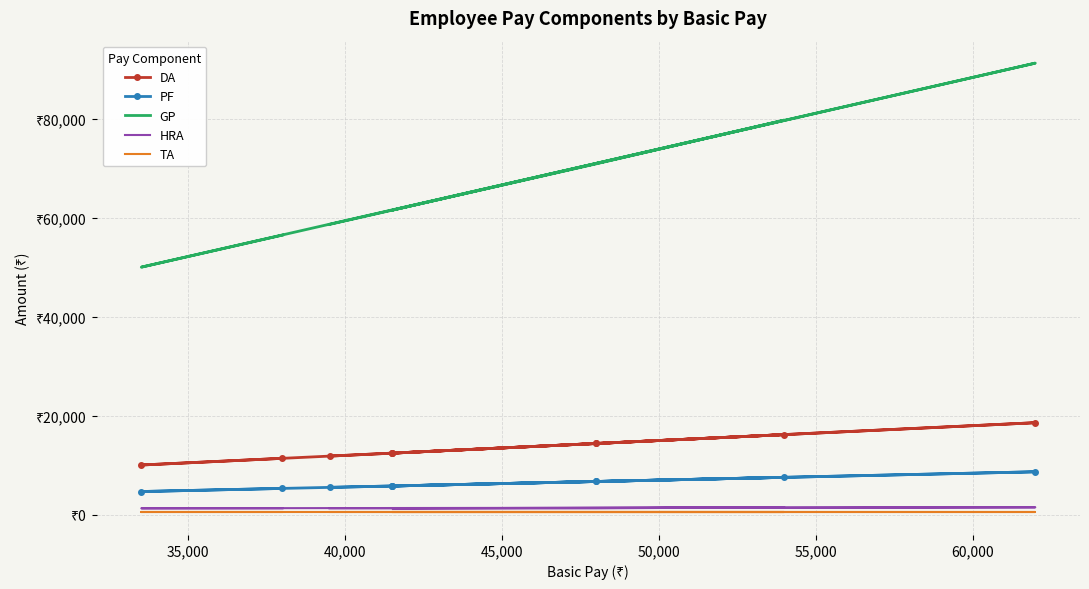

What is the maximum value shown in the chart?

91280